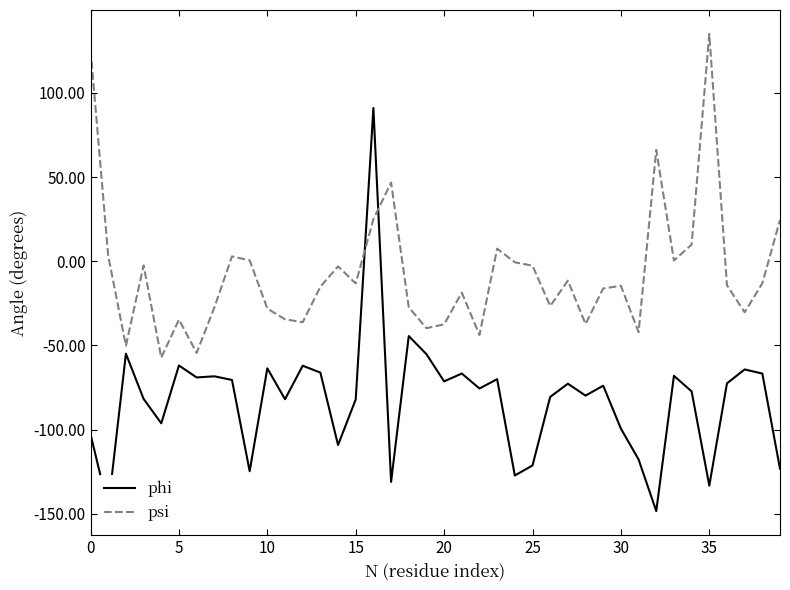

Rank the series by their maximum value, from lowest to highest.

phi, psi